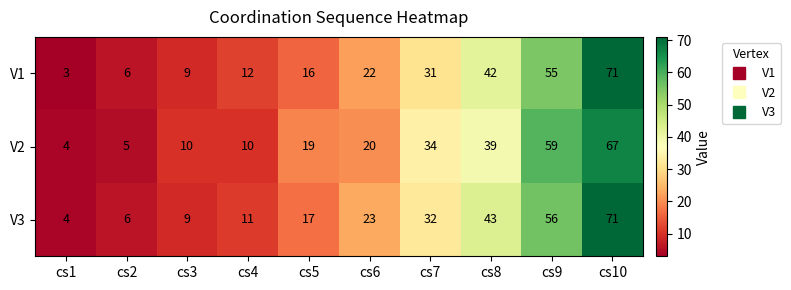

Which series has the largest range (max minus min)?

V1